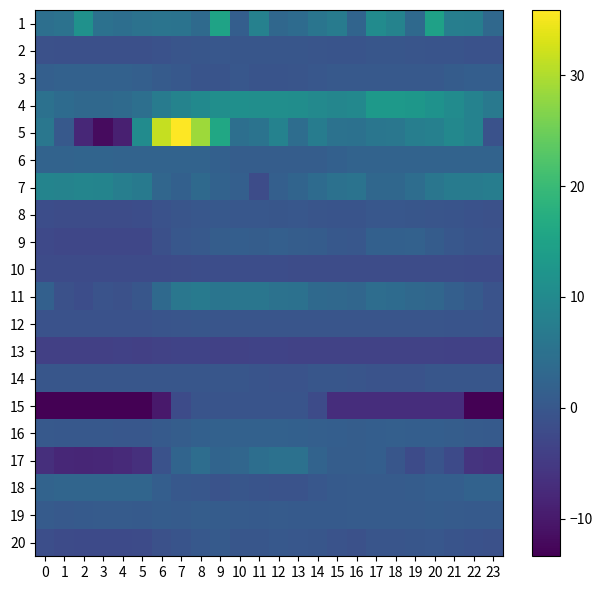

Reading right to left, extract all data points from this chart.

row_0: 3.2	7.5	7.6	14.8	3.5	8.7	10.3	2.4	7.2	5.7	3.9	3.1	8.3	1.4	15.2	3.7	5.4	5.6	5.2	4.4	5.0	11.5	5.2	4.5
row_1: -1.0	-0.9	-0.7	-0.5	-0.3	-0.3	-0.2	-0.5	-0.6	-0.4	-0.2	-0.2	-0.1	-0.2	-0.0	-0.1	-0.4	-1.0	-1.3	-1.4	-1.4	-1.4	-1.3	-1.2
row_2: 1.4	1.4	0.9	0.4	0.4	0.4	0.4	0.4	0.3	-0.1	-0.4	-0.6	-0.6	-0.0	-0.5	-0.5	0.1	0.7	1.6	1.9	1.9	1.9	1.9	1.5
row_3: 6.5	8.5	10.4	11.7	12.6	13.0	13.0	9.6	9.3	9.8	10.8	10.9	10.9	11.1	11.0	10.0	8.6	7.1	4.6	3.7	3.2	3.3	3.9	5.0
row_4: -1.0	8.5	9.6	8.1	7.6	6.1	6.0	5.1	5.2	7.2	4.2	8.5	5.4	4.5	15.9	28.6	35.9	31.5	10.4	-9.0	-12.0	-7.8	0.4	6.2
row_5: 2.3	2.3	2.3	2.3	2.2	2.2	2.2	2.3	1.8	1.2	1.2	1.2	1.2	1.2	1.7	2.2	2.3	2.3	2.4	2.4	2.4	2.4	2.4	2.4
row_6: 7.5	7.2	7.1	5.9	4.2	3.1	3.1	5.3	5.0	3.8	2.5	1.5	-2.0	1.5	2.1	3.5	1.8	2.9	6.8	7.8	8.8	9.0	8.7	8.9
row_7: -1.2	-1.0	-0.7	-0.3	-0.1	-0.1	-0.1	-0.7	-0.7	-0.4	-0.1	-0.1	-0.1	0.0	0.2	0.0	-0.3	-1.0	-1.8	-1.9	-1.9	-1.9	-1.9	-1.8
row_8: -0.8	-0.5	0.1	1.0	1.8	1.7	1.6	0.1	0.2	1.0	1.1	1.5	1.2	1.3	1.0	0.4	-0.1	-1.3	-2.9	-2.9	-2.9	-2.8	-3.0	-2.6
row_9: -2.2	-2.2	-2.0	-2.0	-2.0	-2.0	-2.0	-2.0	-1.9	-1.9	-1.9	-1.7	-1.7	-1.7	-1.7	-1.8	-1.9	-2.1	-2.1	-2.1	-2.1	-2.1	-2.1	-2.1
row_10: -0.8	0.5	1.6	2.9	3.2	3.8	4.1	2.9	3.3	3.5	5.0	5.1	5.9	5.9	5.8	6.9	6.1	3.4	-0.2	-1.3	-0.8	-1.7	-1.1	1.8
row_11: -0.8	-0.7	-0.5	-0.4	-0.5	-0.4	-0.3	-0.4	-0.5	-0.5	-0.4	-0.4	-0.3	-0.5	-0.3	-0.2	-0.3	-0.6	-0.9	-1.0	-1.0	-1.1	-1.0	-1.0
row_12: -3.9	-3.9	-3.9	-3.6	-3.6	-3.7	-3.7	-3.7	-3.6	-3.6	-3.7	-3.5	-3.5	-3.6	-3.9	-3.5	-3.5	-3.6	-4.0	-3.9	-4.1	-4.1	-4.1	-4.1
row_13: -0.2	-0.2	-0.2	-0.2	-0.8	-0.8	-0.8	-0.3	-0.1	-0.1	-0.8	-0.8	-0.6	-0.1	-0.1	-0.1	-0.1	-0.1	-0.1	-0.1	-0.1	-0.1	-0.1	-0.1
row_14: -13.2	-13.2	-7.0	-7.0	-7.0	-7.0	-7.0	-7.0	-7.0	-2.2	-0.6	-0.6	-0.6	-0.6	-0.6	-0.6	-2.2	-10.1	-13.4	-13.4	-13.4	-13.4	-13.4	-13.4
row_15: 0.5	0.8	1.1	1.3	1.4	1.4	1.4	1.2	1.3	1.6	1.7	1.8	1.9	1.9	1.9	1.6	1.1	0.6	0.0	-0.1	0.1	0.1	0.2	0.3
row_16: -6.3	-6.0	-2.3	-0.6	-2.1	-0.3	1.4	1.2	1.2	2.2	4.9	4.9	4.3	2.8	2.4	4.1	2.4	-1.0	-6.6	-7.5	-7.9	-8.0	-7.8	-6.8
row_17: 2.1	2.1	1.4	1.4	0.9	0.7	0.7	0.7	0.5	-0.0	-0.7	-0.7	-0.5	-0.2	-0.7	-0.0	0.1	1.4	2.8	2.8	2.8	2.8	2.8	2.2
row_18: 0.6	0.5	0.7	0.9	0.8	0.7	0.7	0.8	0.6	0.6	0.6	0.8	0.7	0.7	0.9	1.1	0.8	0.9	0.6	0.7	0.7	0.6	0.5	0.7
row_19: -1.2	-1.0	-0.6	-0.1	-0.2	-0.4	-0.4	-1.1	-0.8	-0.1	0.0	0.1	-0.2	-0.3	0.6	0.2	-0.5	-1.1	-2.1	-2.3	-2.3	-2.3	-2.2	-1.6